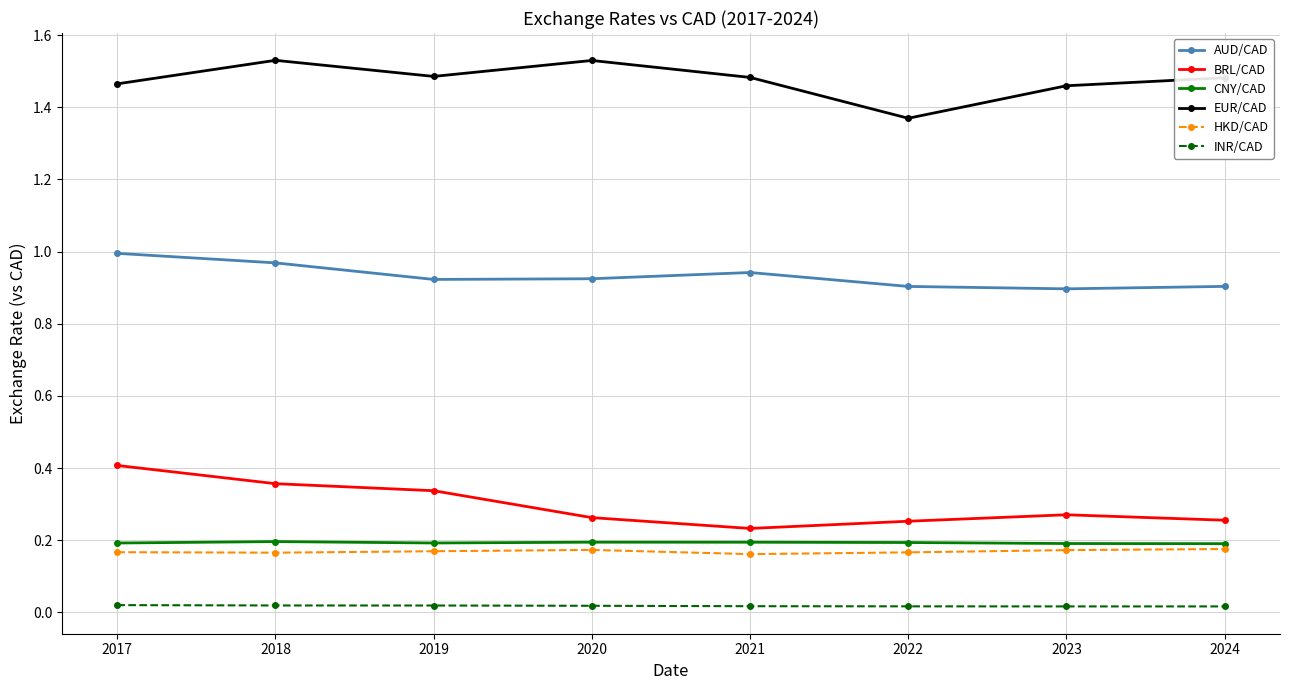

Which series has the largest total across all categories?

EUR/CAD